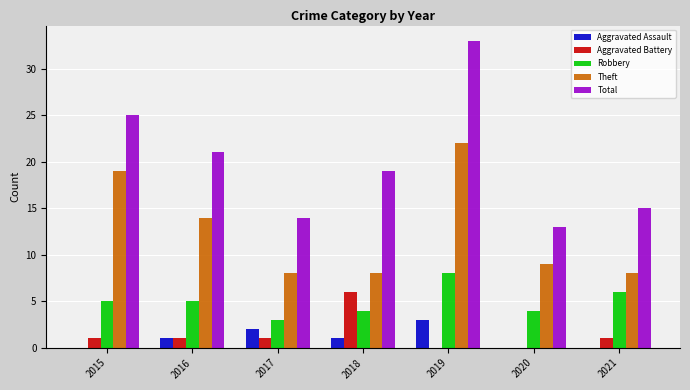

At which category is the sum across all series the highest?

2019